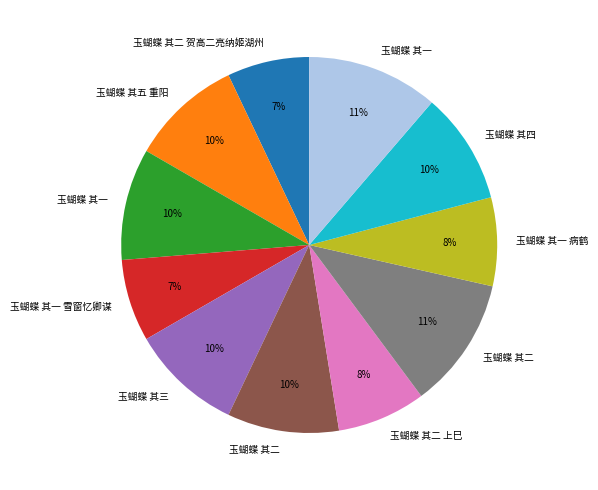

Is there a majority slice in this chart?

No